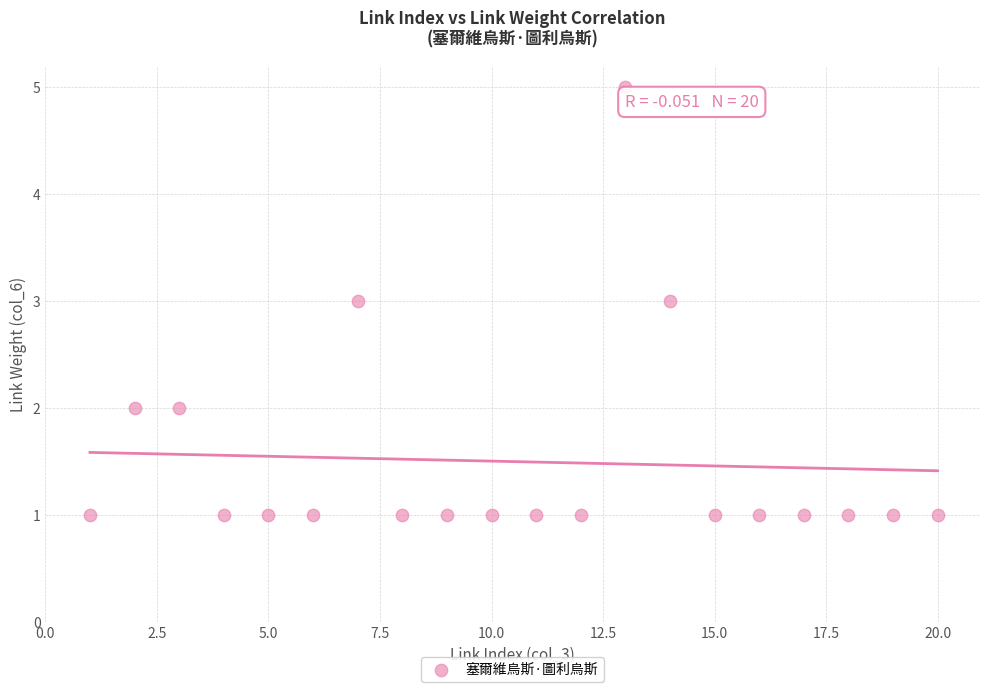

What is the range of Y values (max minus min)?

4